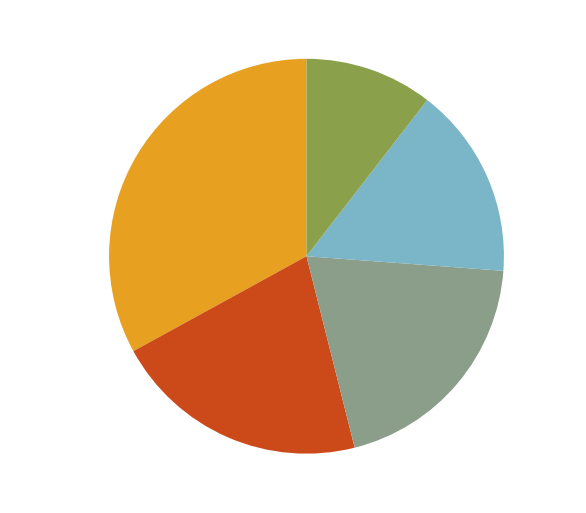

Does any single category account for the majority?

No